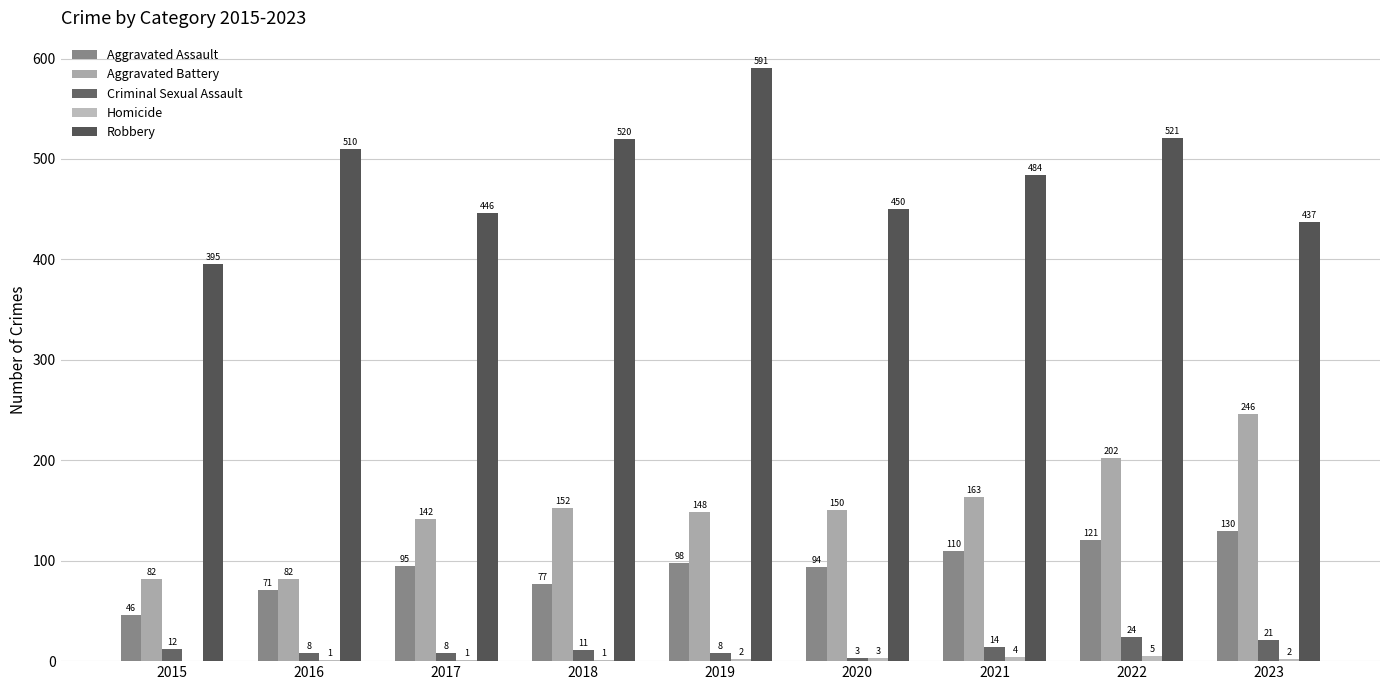

Where does the Aggravated Battery series first go above 150?

2018